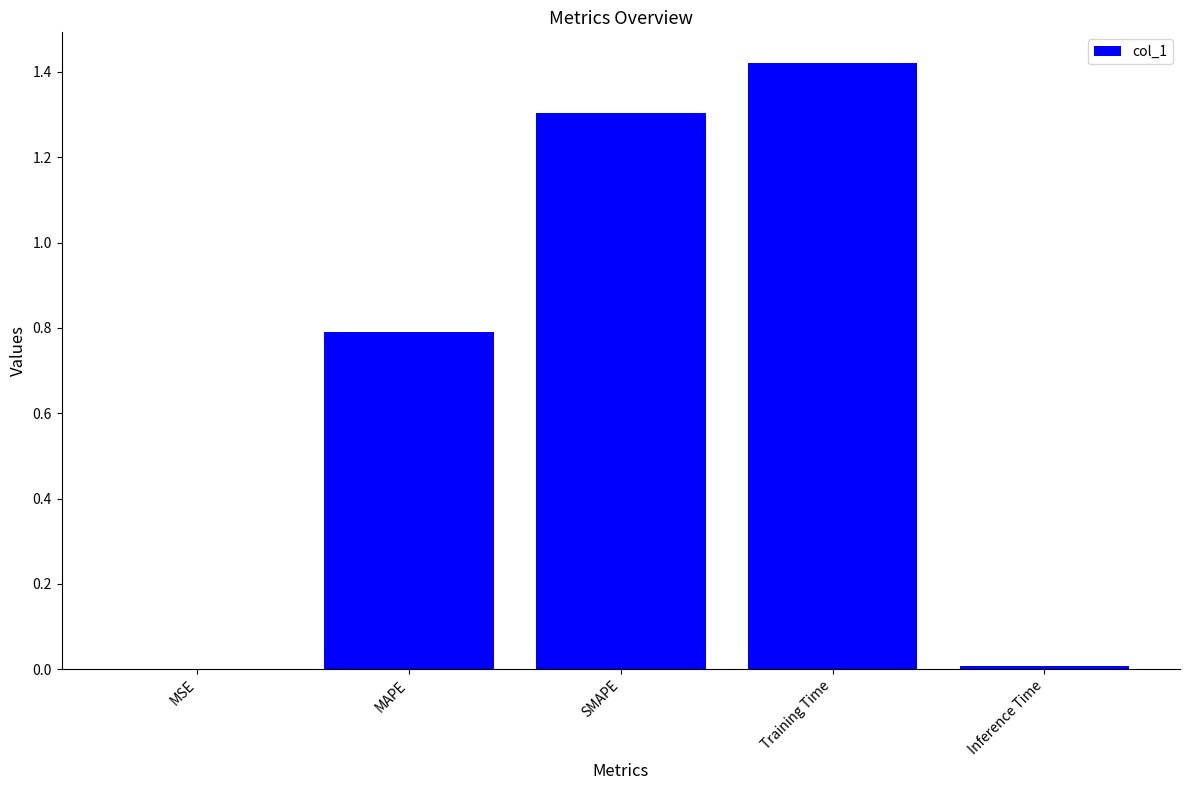

What is the sum of all values?

3.5